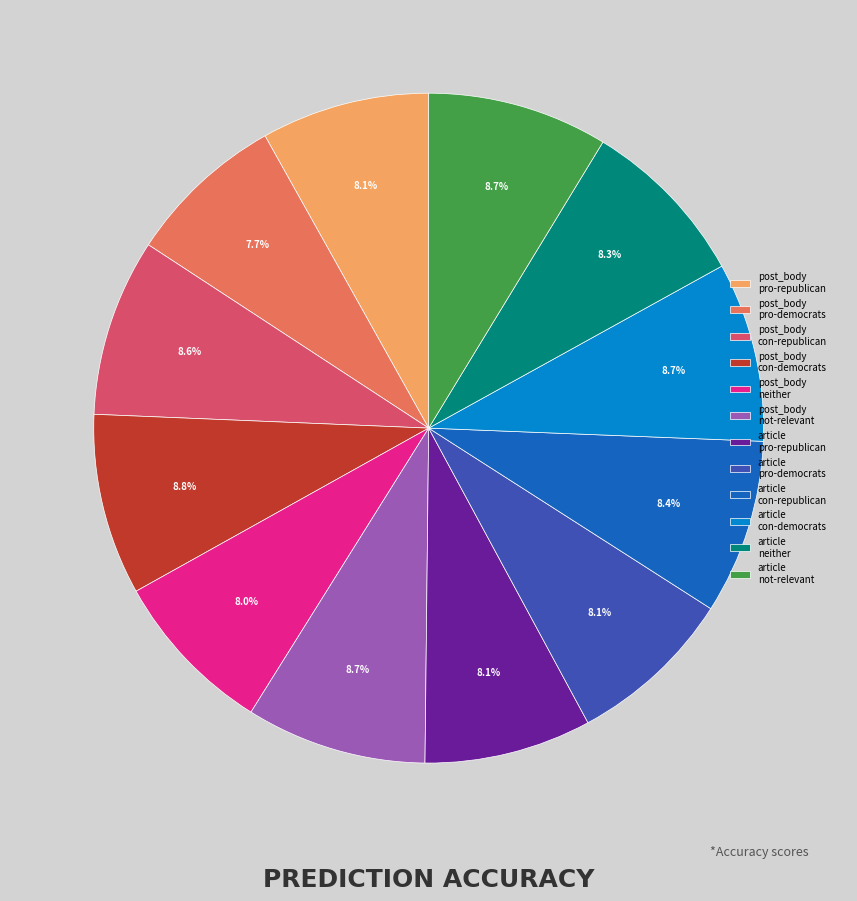

Is article not-relevant the majority of the pie?

No